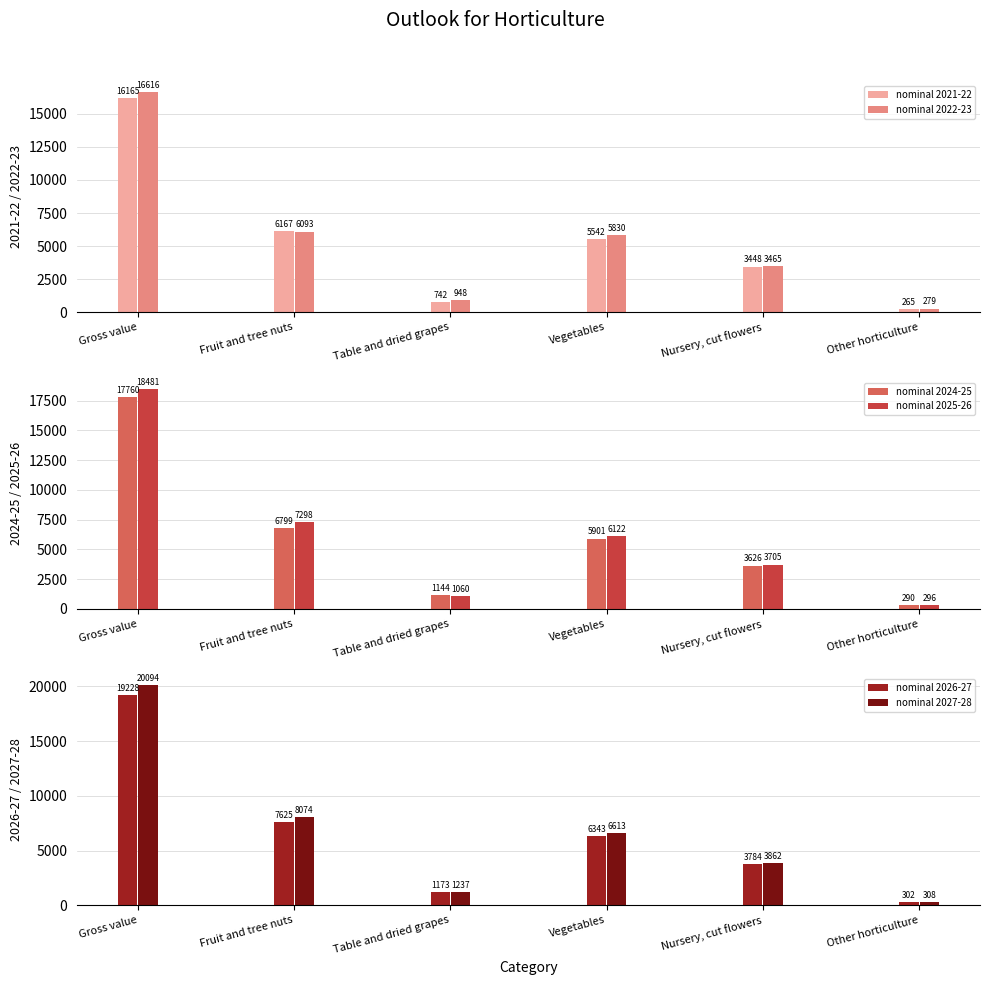

At which label does nominal 2027-28 reach its peak?

Gross value